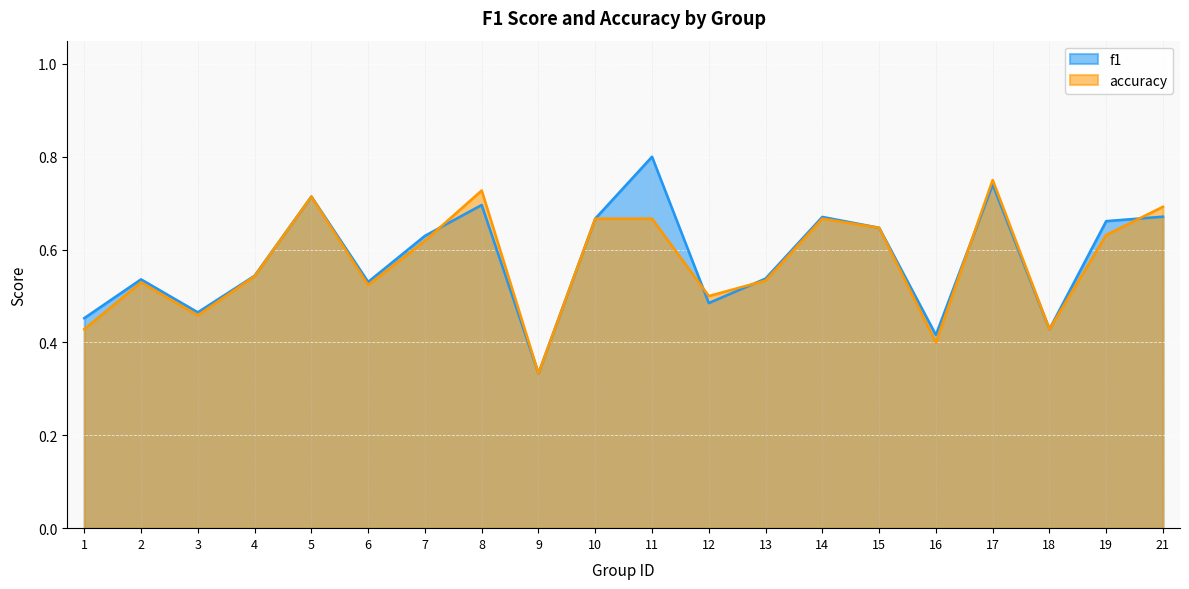

Reading left to right, list all the values displayed in this chart.

f1: 0.5	0.5	0.5	0.5	0.7	0.5	0.6	0.7	0.3	0.7	0.8	0.5	0.5	0.7	0.6	0.4	0.7	0.4	0.7	0.7
accuracy: 0.4	0.5	0.5	0.5	0.7	0.5	0.6	0.7	0.3	0.7	0.7	0.5	0.5	0.7	0.6	0.4	0.8	0.4	0.6	0.7